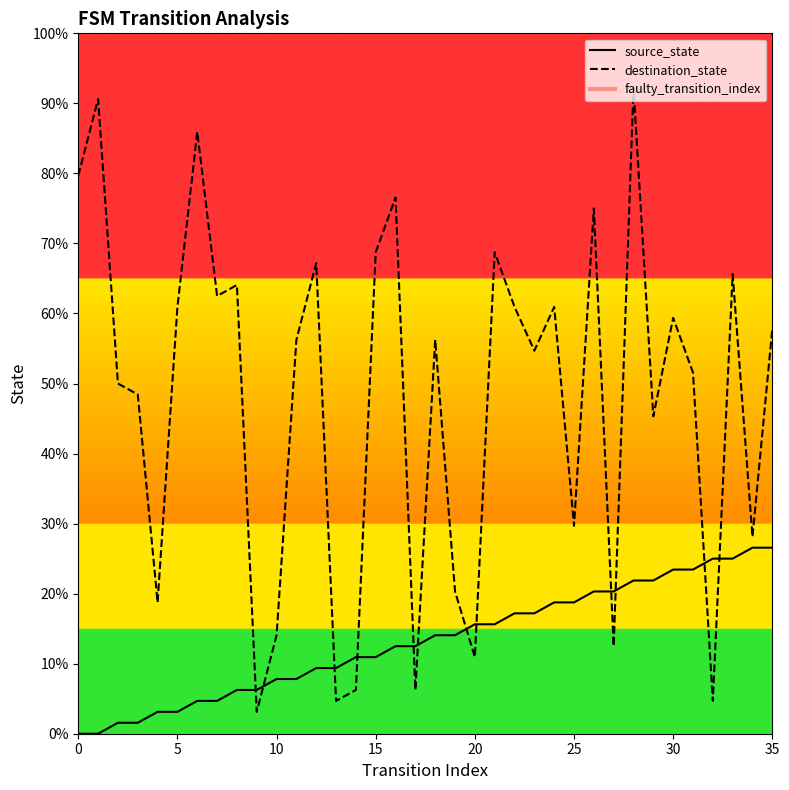

True or false: source_state has more than 0 points higher than both neighbors.

False